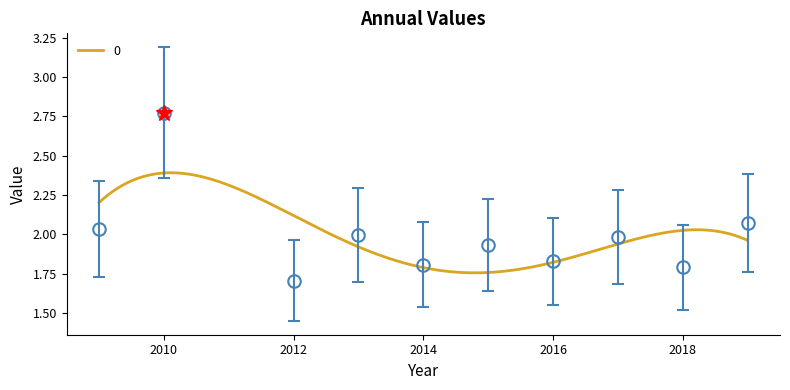

What is the change in value from 2013-07-15 to 2014-07-15?

-0.2